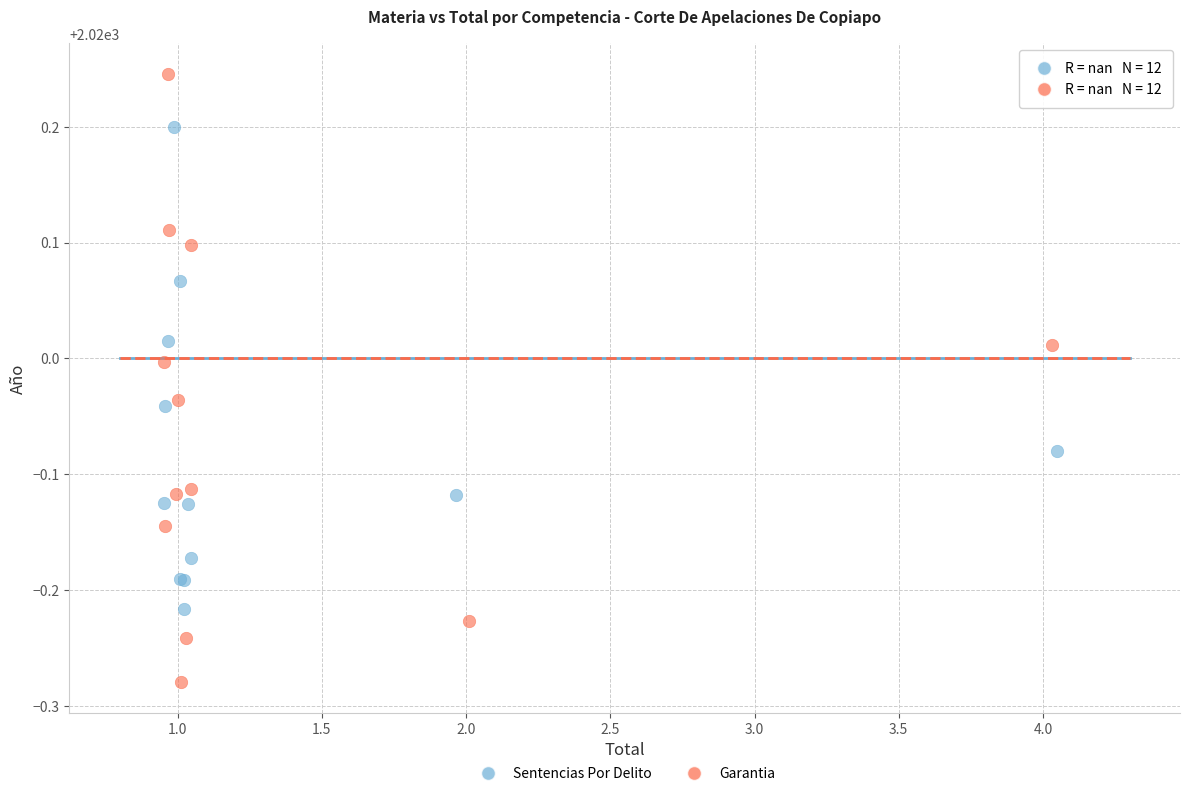

Which series contains the highest Y value?

Garantia